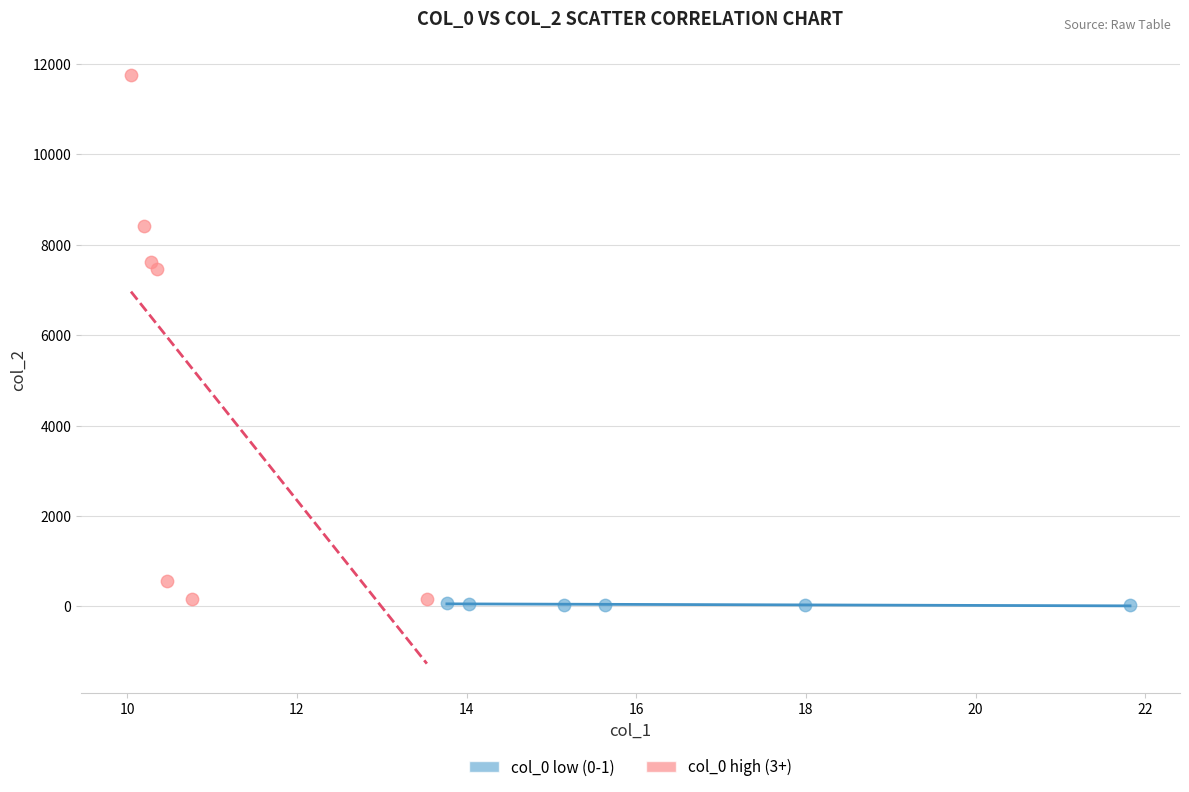

Which series contains the lowest Y value?

col_0 low (0-1)